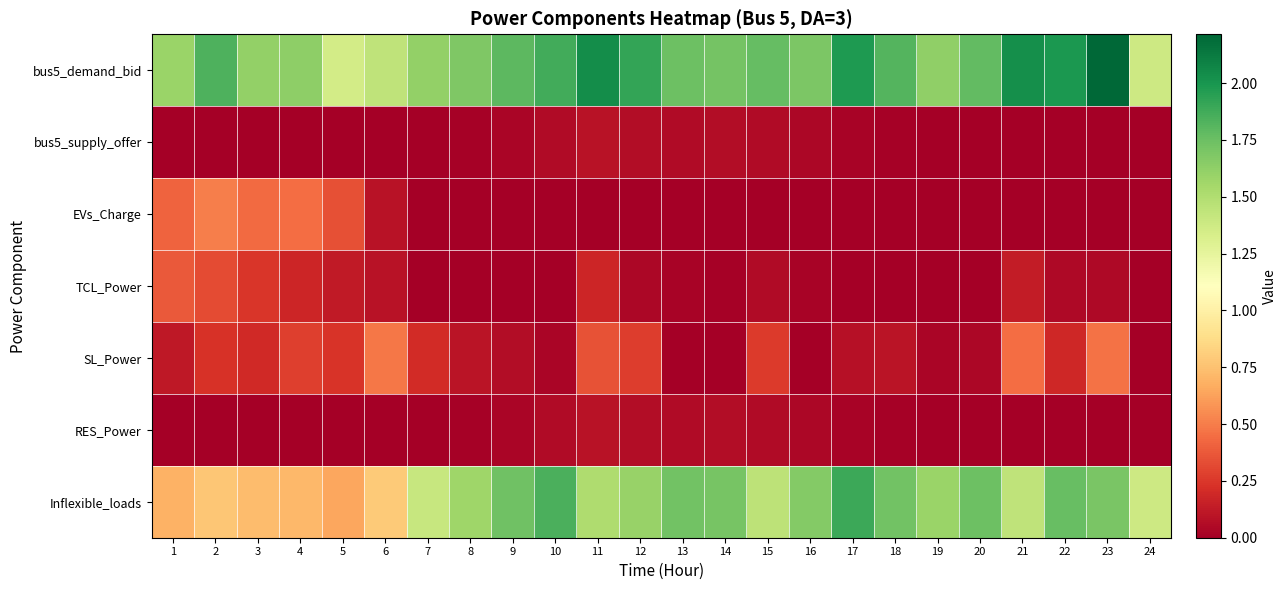

What is the difference between the highest and lowest values at 19?

1.6